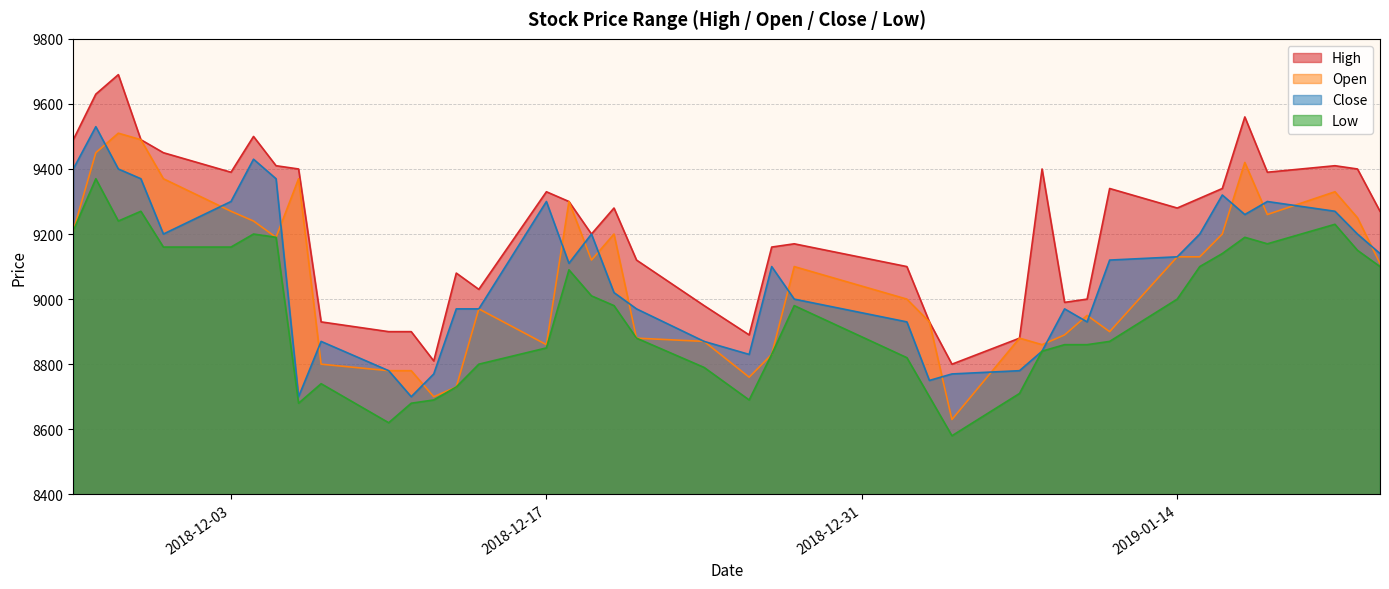

Which series has the largest total across all categories?

High